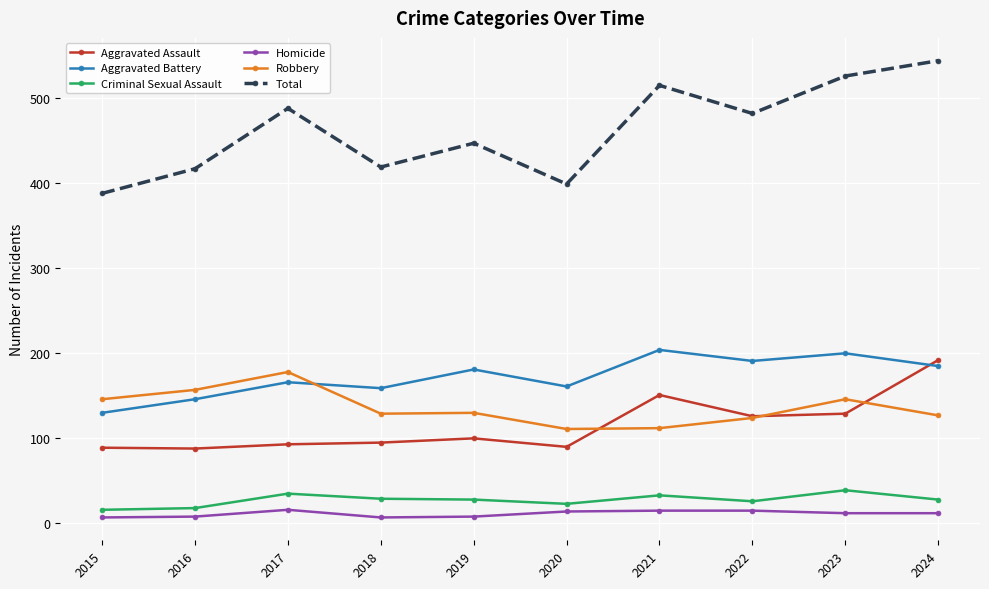

Count the number of categories in the chart.

10